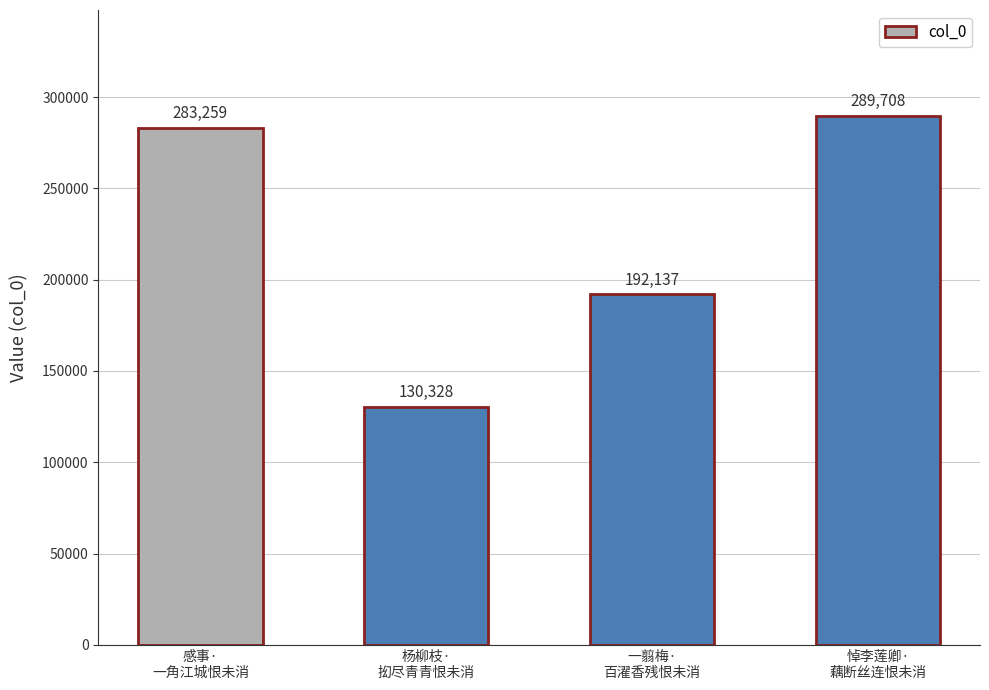

What is the sum of all values?

895432